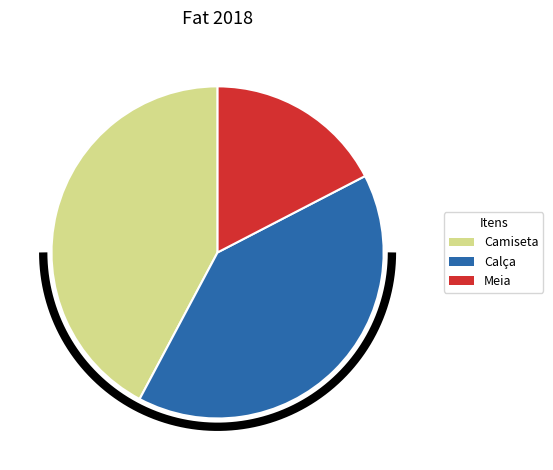

Which category has the smallest portion of the pie?

Meia